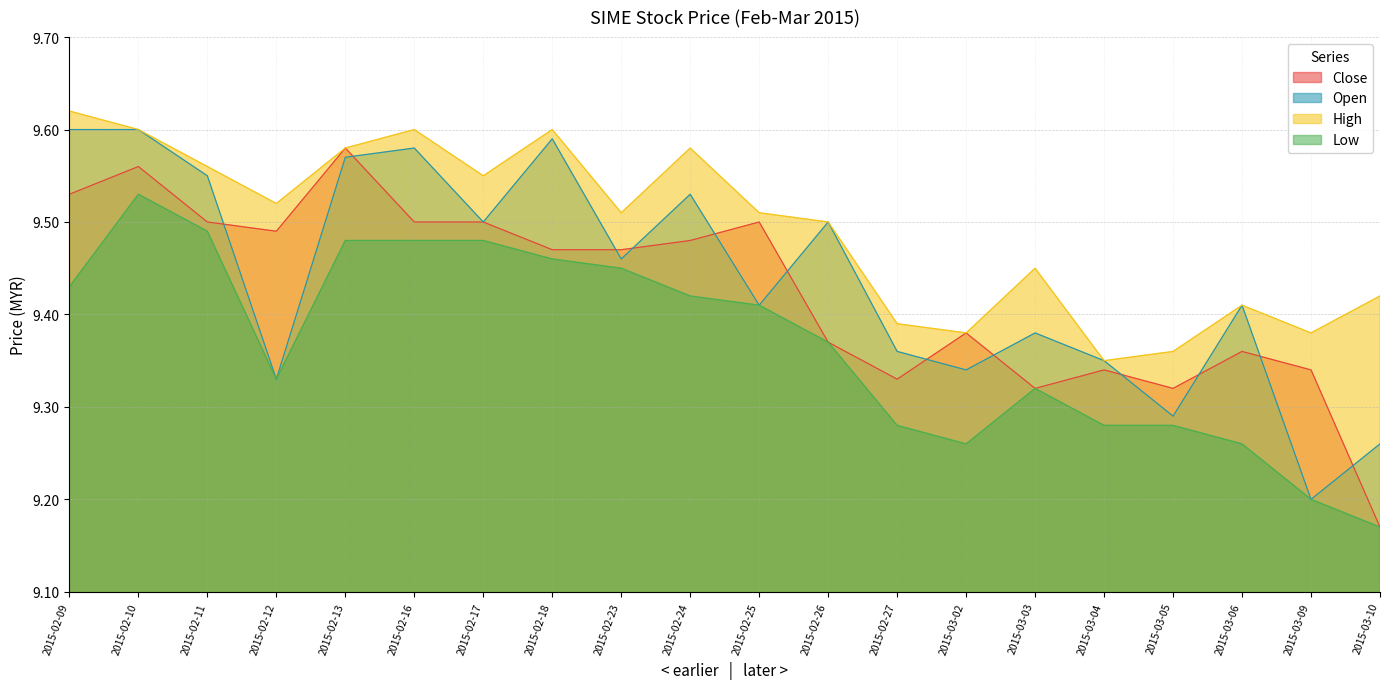

What is the sum of the close values at 2015-03-06 and 2015-02-12?

18.9